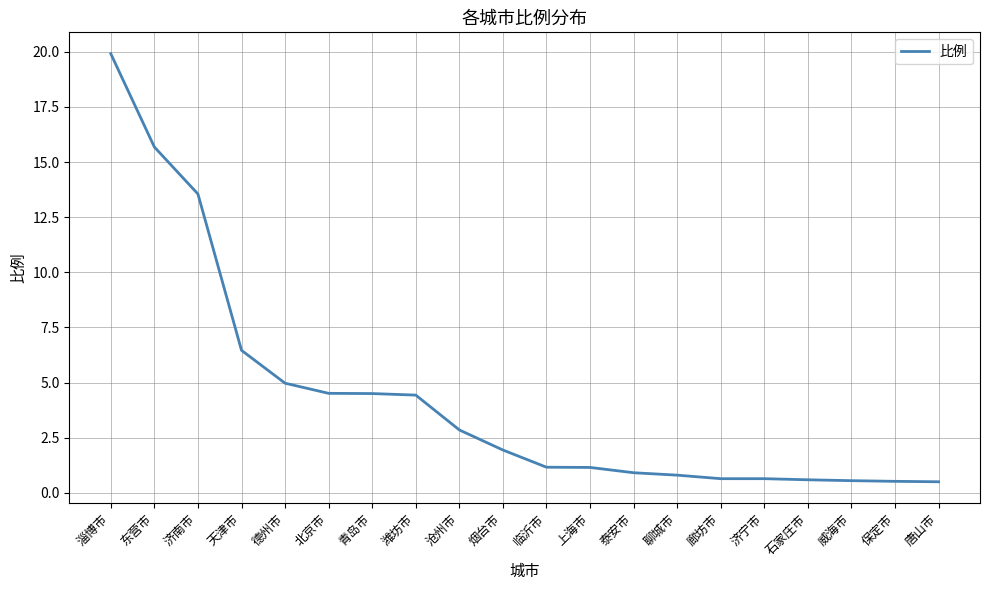

What is the smallest value displayed?

0.5